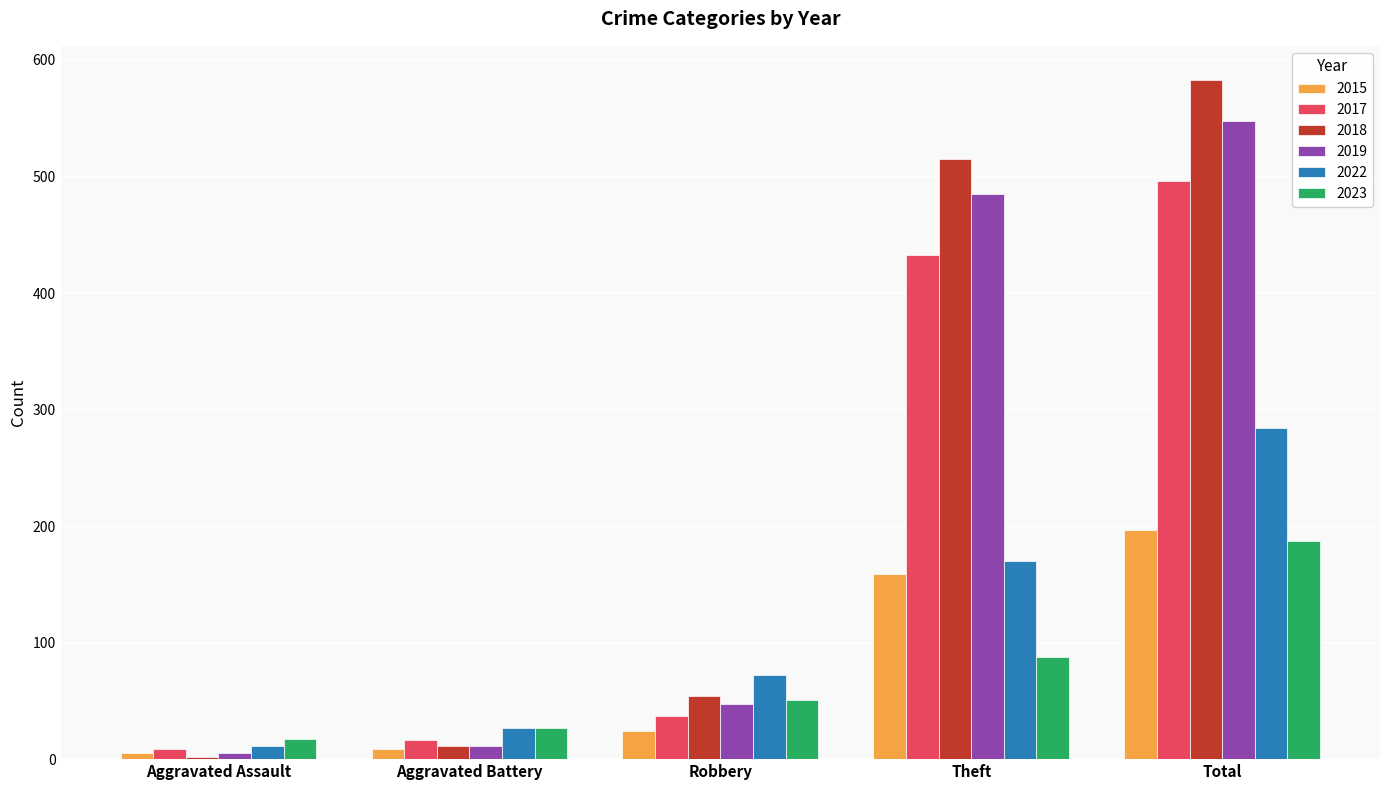

How many bars are there in each group?

6